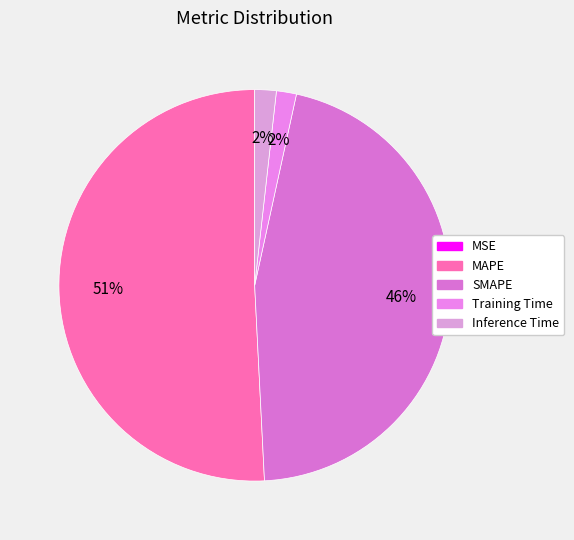

To the nearest percent, what is the difference between the Inference Time and SMAPE slice percentages?

44%